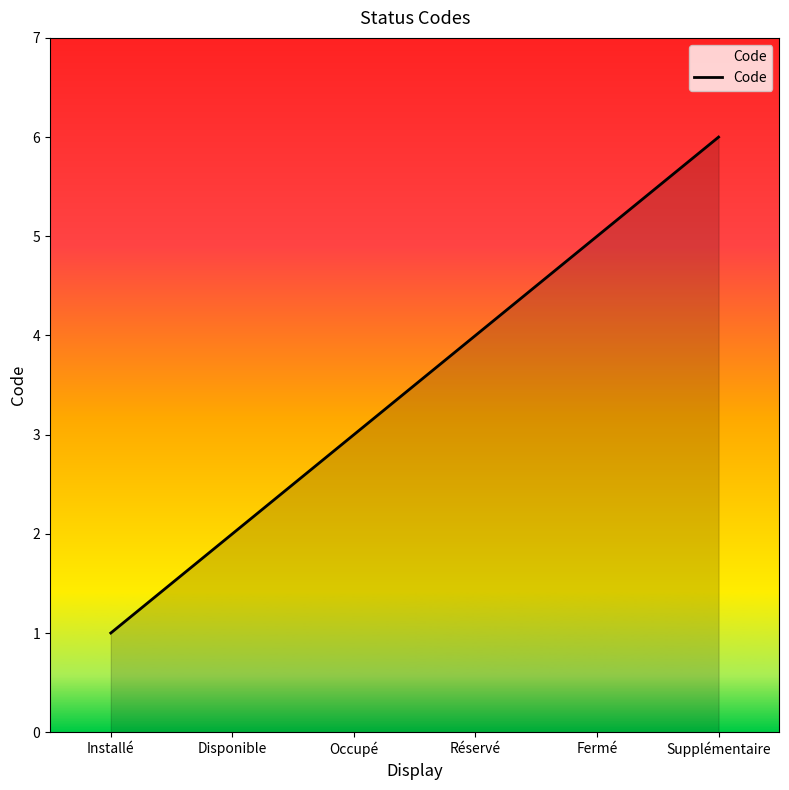

Does the chart have visible grid lines?

No